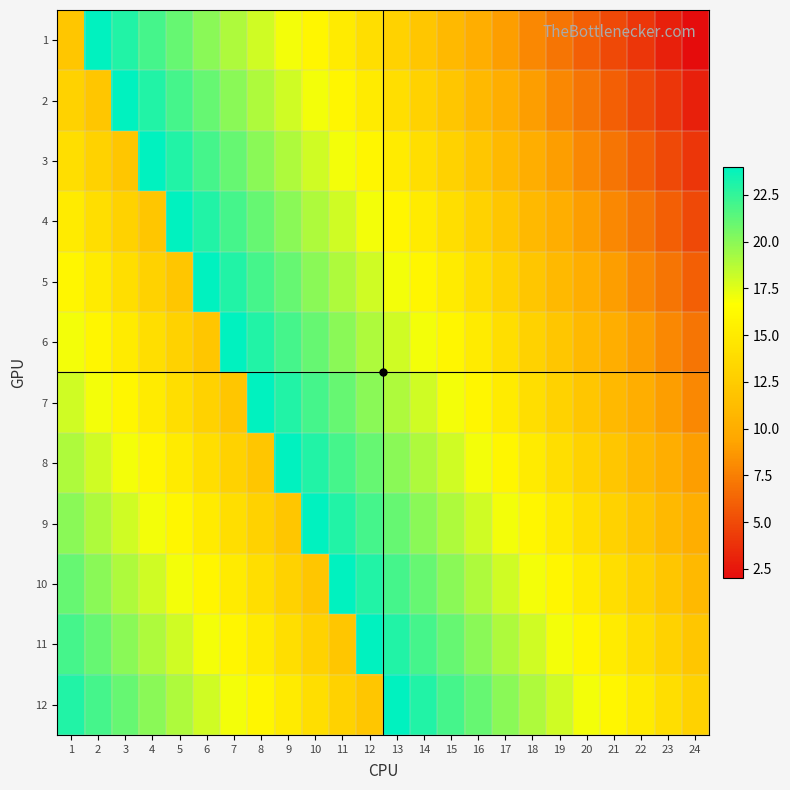

List the series in order of their peak value, highest first.

1, 2, 3, 4, 5, 6, 7, 8, 9, 10, 11, 12